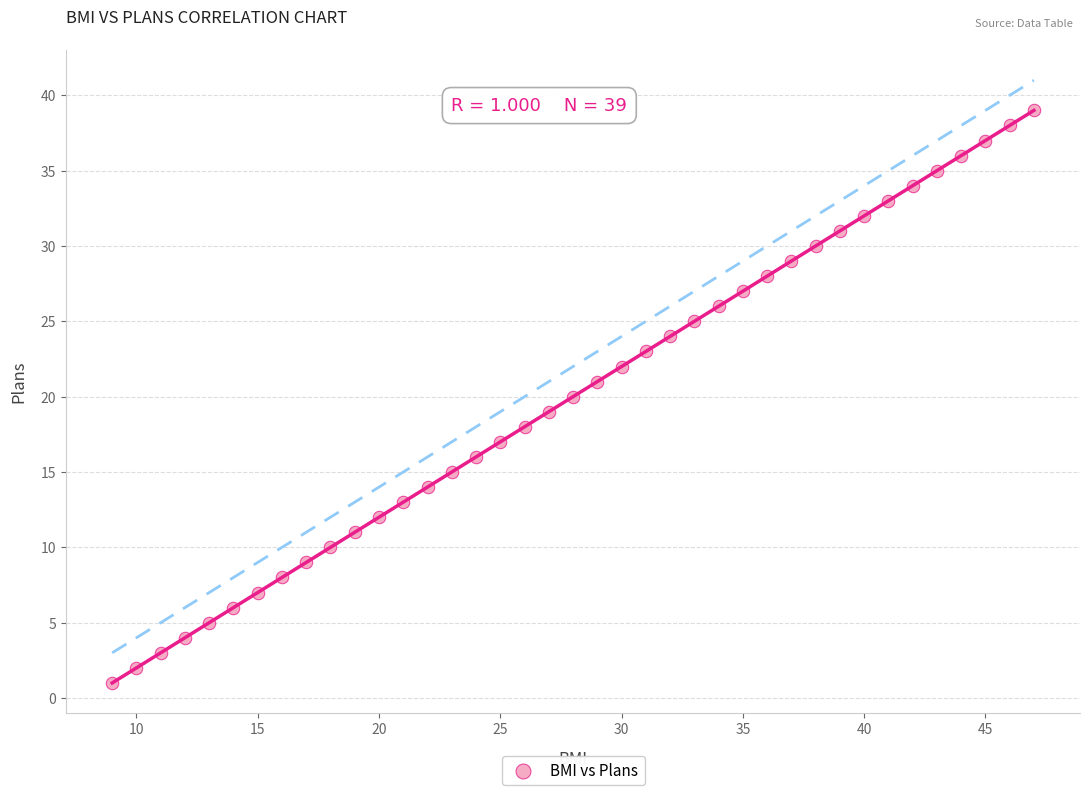

What is the range of Y values (max minus min)?

38